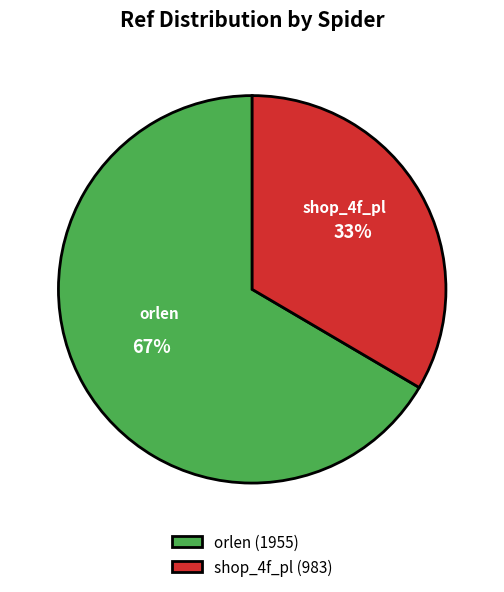

How many segments does this pie chart have?

2